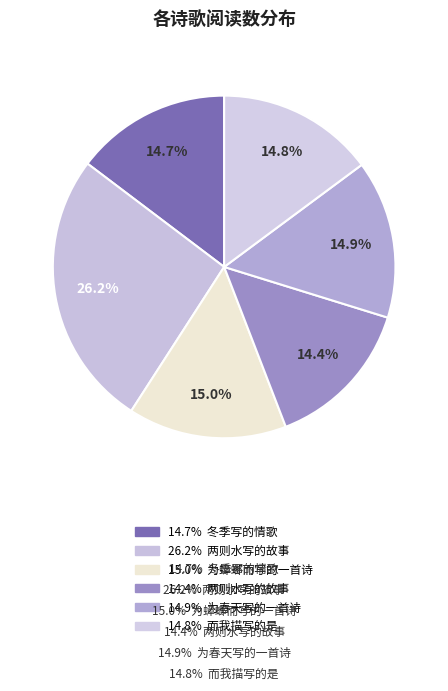

Is there a majority slice in this chart?

No